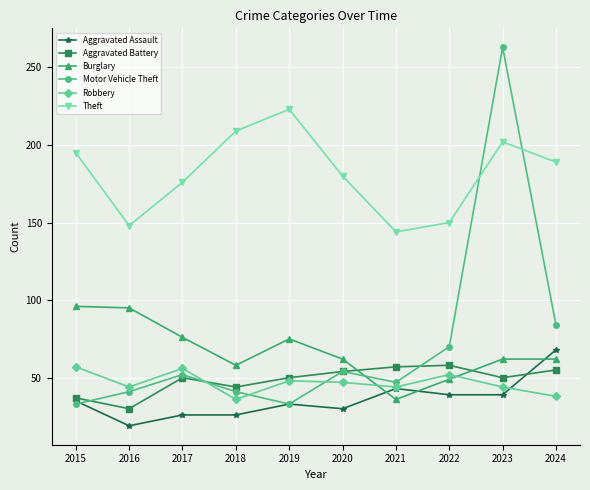

What is the sum of all Aggravated Battery values?

485